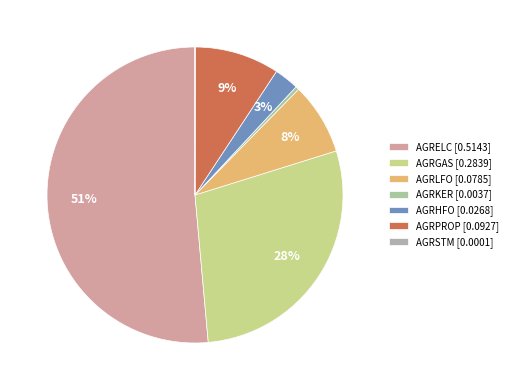

Count the number of slices in the pie.

7